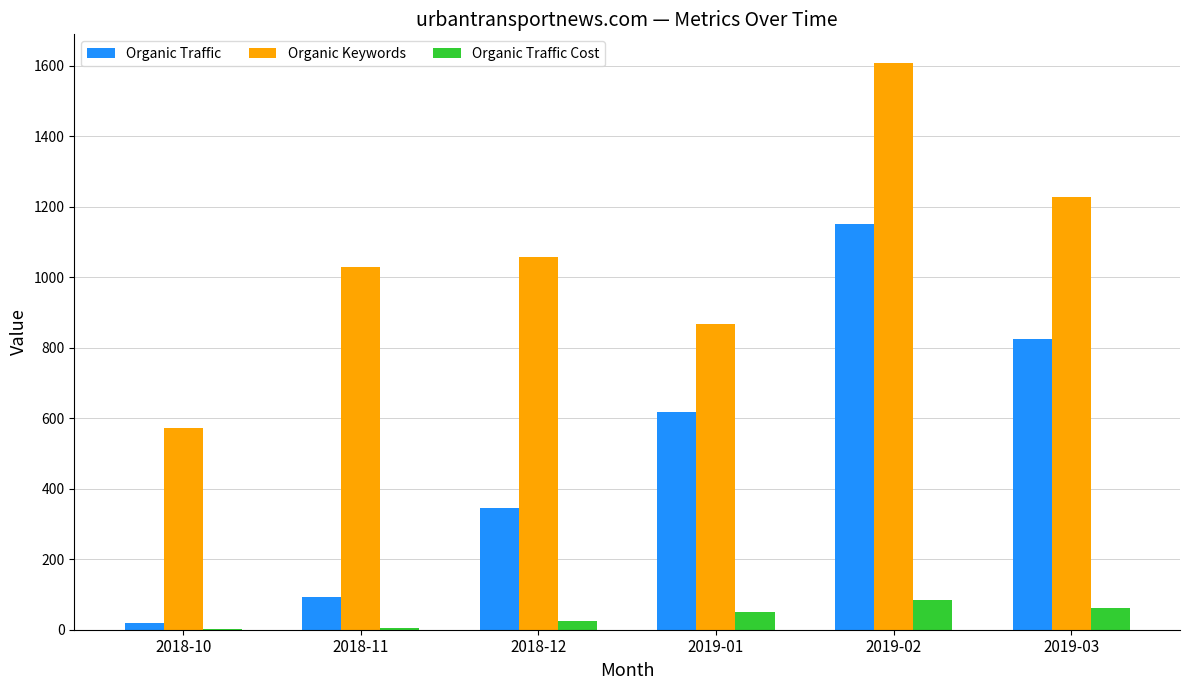

At which label does Organic Keywords reach its peak?

2019-02